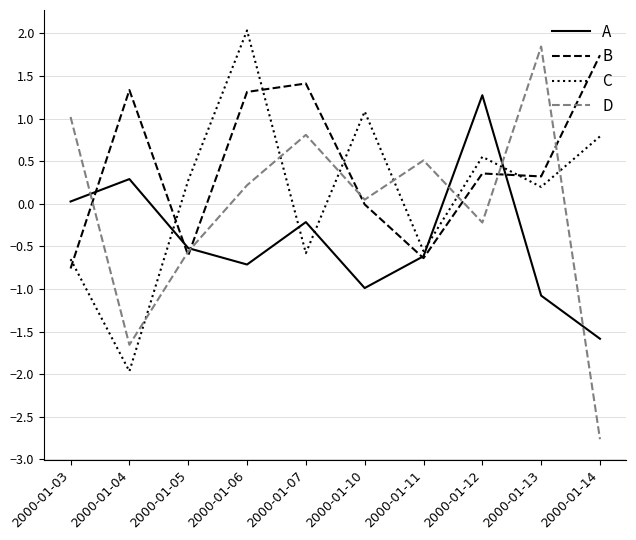

Is this an area chart (filled region under the line)?

No